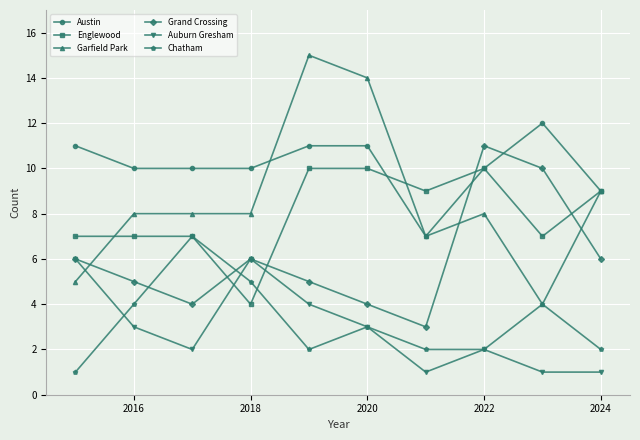

Which series has the largest range (max minus min)?

Garfield Park